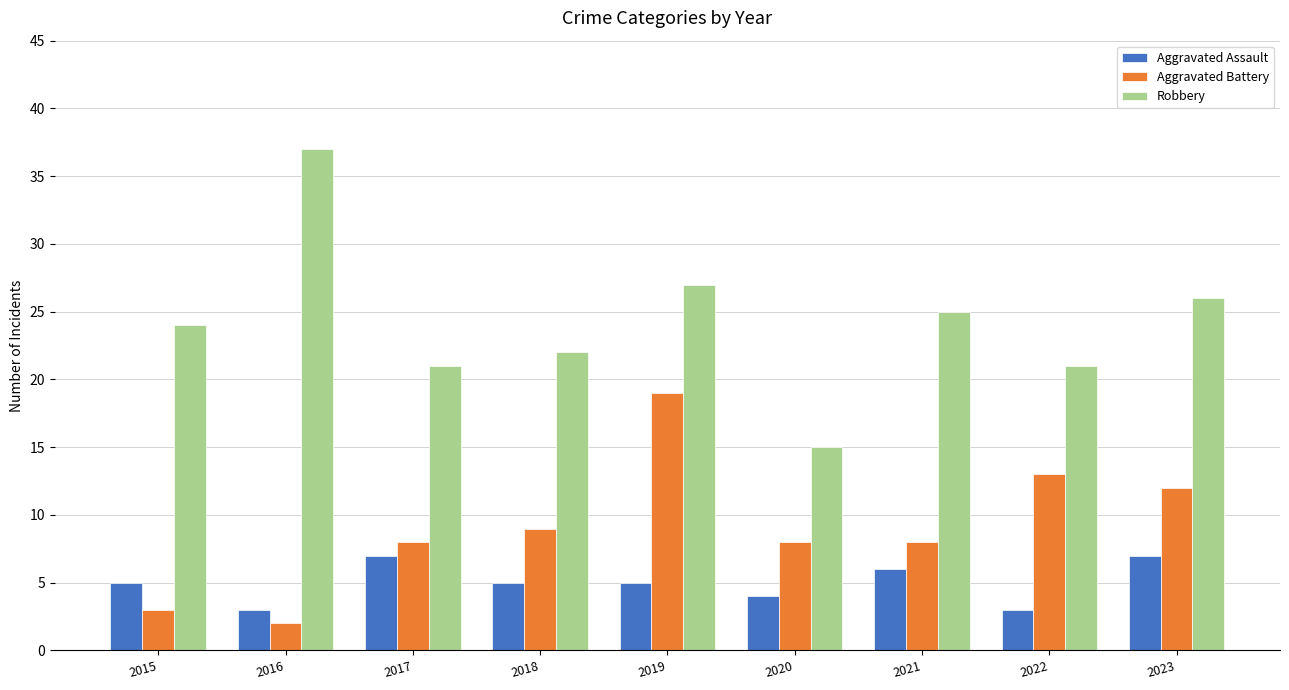

Reading left to right, list all the values displayed in this chart.

Aggravated Assault: 2015=5	2016=3	2017=7	2018=5	2019=5	2020=4	2021=6	2022=3	2023=7
Aggravated Battery: 2015=3	2016=2	2017=8	2018=9	2019=19	2020=8	2021=8	2022=13	2023=12
Robbery: 2015=24	2016=37	2017=21	2018=22	2019=27	2020=15	2021=25	2022=21	2023=26